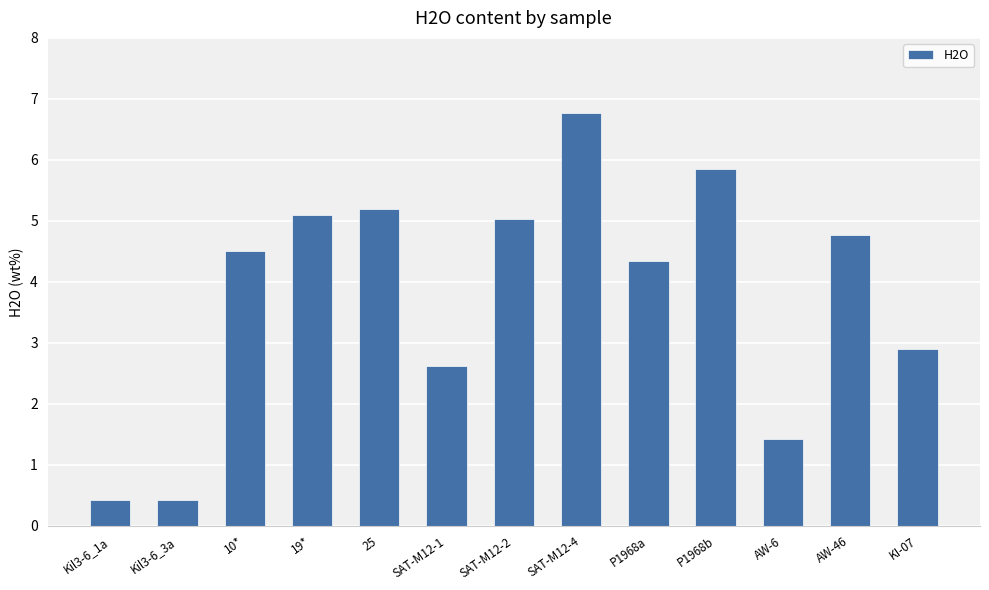

Which has a higher value, Kil3-6_1a or SAT-M12-4?

SAT-M12-4